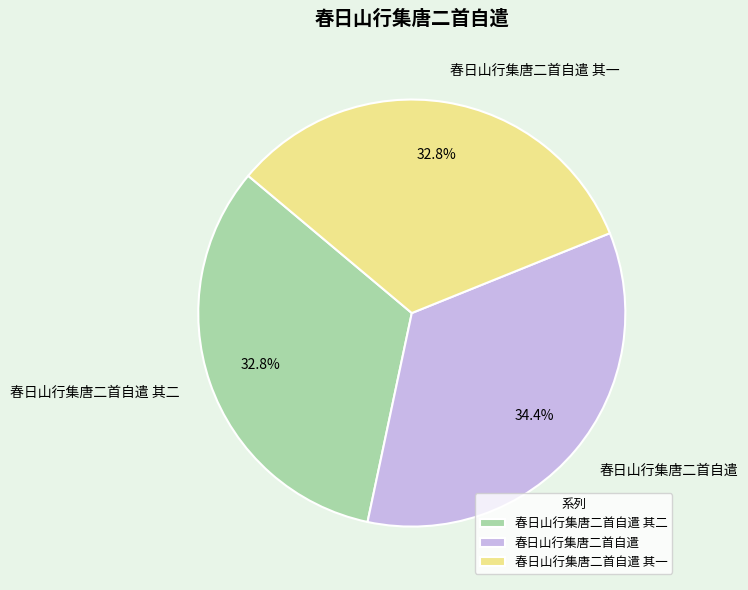

How many segments does this pie chart have?

3